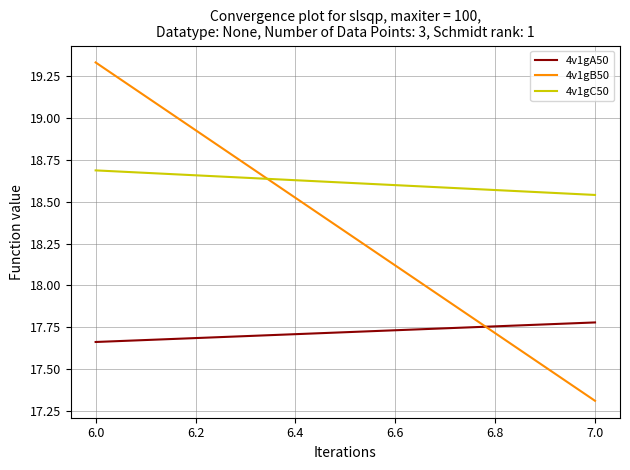

Count the 4v1gB50 values in the range 17 to 19.

1